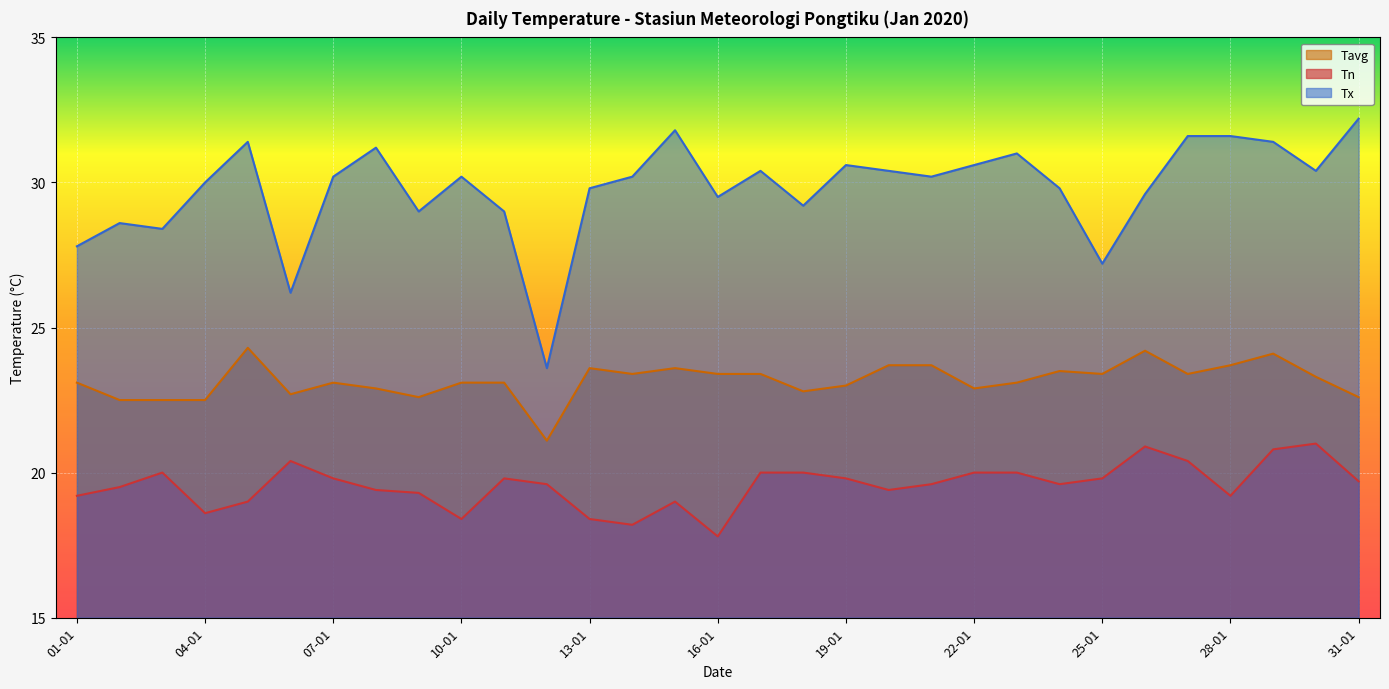

Reading left to right, transcribe all the data shown in this chart.

Tn: 19.2	19.5	20.0	18.6	19.0	20.4	19.8	19.4	19.3	18.4	19.8	19.6	18.4	18.2	19.0	17.8	20.0	20.0	19.8	19.4	19.6	20.0	20.0	19.6	19.8	20.9	20.4	19.2	20.8	21.0	19.7
Tx: 27.8	28.6	28.4	30.0	31.4	26.2	30.2	31.2	29.0	30.2	29.0	23.6	29.8	30.2	31.8	29.5	30.4	29.2	30.6	30.4	30.2	30.6	31.0	29.8	27.2	29.6	31.6	31.6	31.4	30.4	32.2
Tavg: 23.1	22.5	22.5	22.5	24.3	22.7	23.1	22.9	22.6	23.1	23.1	21.1	23.6	23.4	23.6	23.4	23.4	22.8	23.0	23.7	23.7	22.9	23.1	23.5	23.4	24.2	23.4	23.7	24.1	23.3	22.6